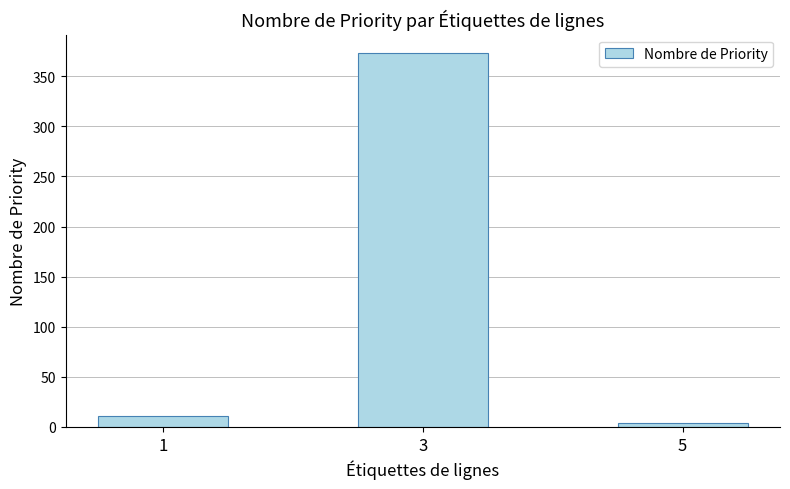

Which has a higher value, 3 or 5?

3